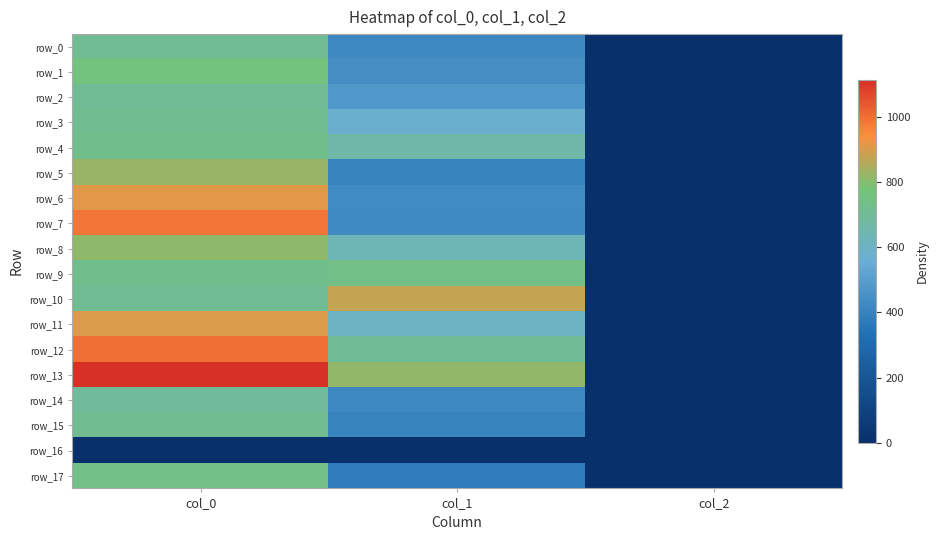

Rank the series at col_1 from lowest to highest value.

row_16, row_17, row_5, row_15, row_14, row_0, row_7, row_6, row_1, row_2, row_3, row_11, row_8, row_4, row_12, row_9, row_13, row_10